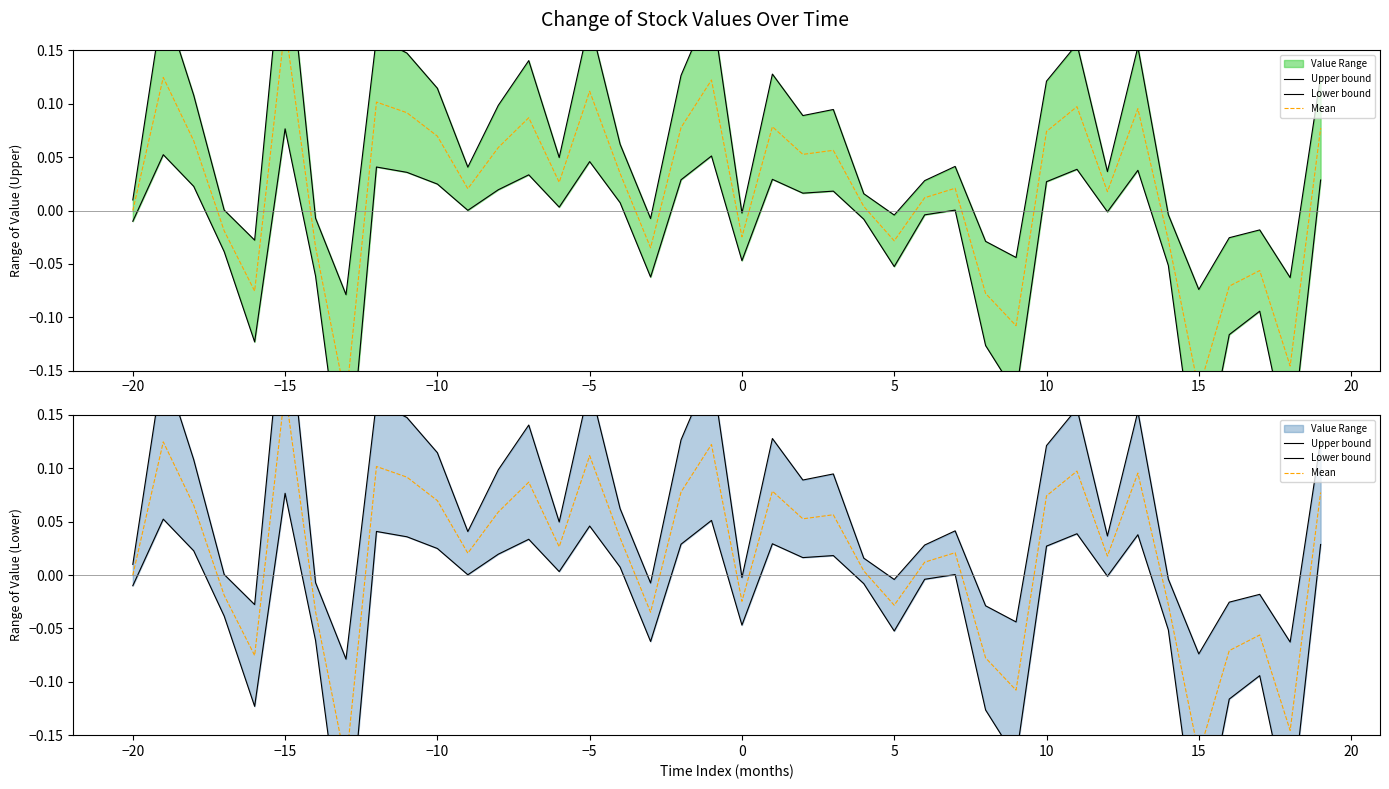

What is the difference between the maximum and second lowest values in the Mean series?

0.3